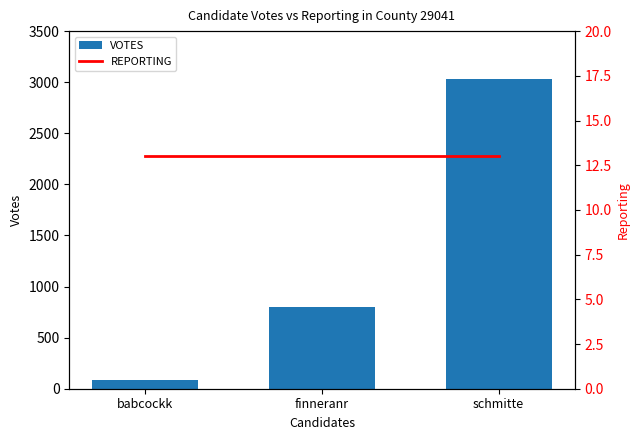

Reading left to right, list all the values displayed in this chart.

VOTES: babcockk=89	finneranr=802	schmitte=3036
REPORTING: babcockk=13	finneranr=13	schmitte=13